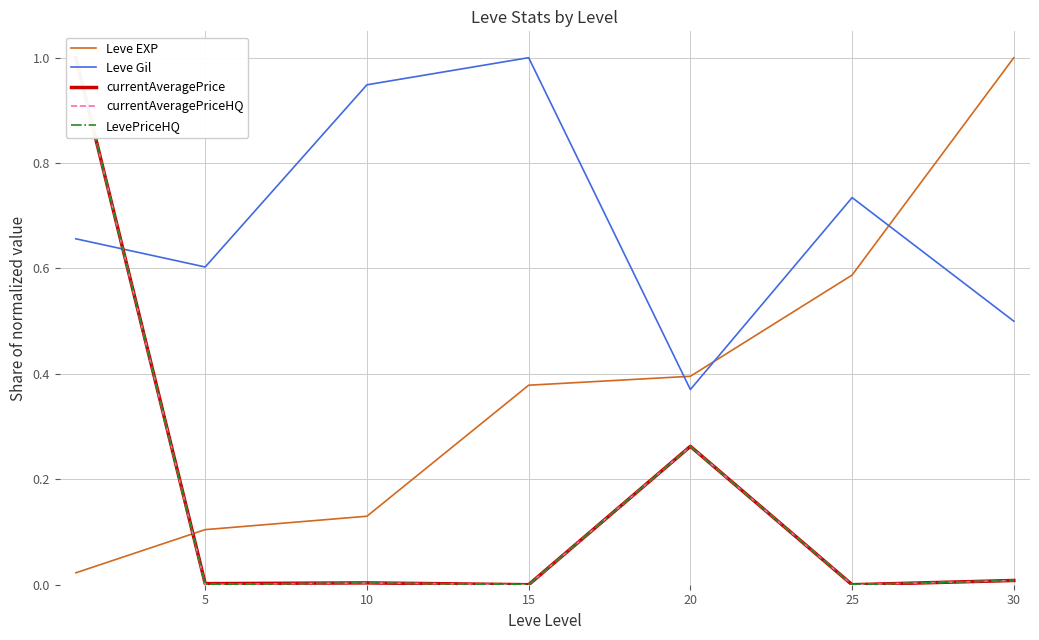

What is the maximum value shown in the chart?

1.0